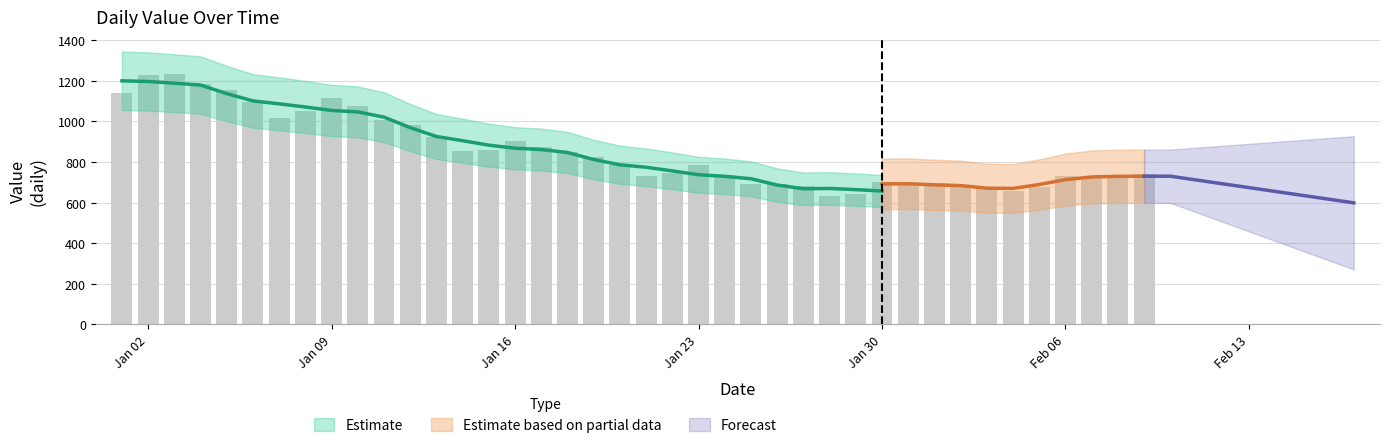

The value at 2023-01-03 is 1232. True or false?

True